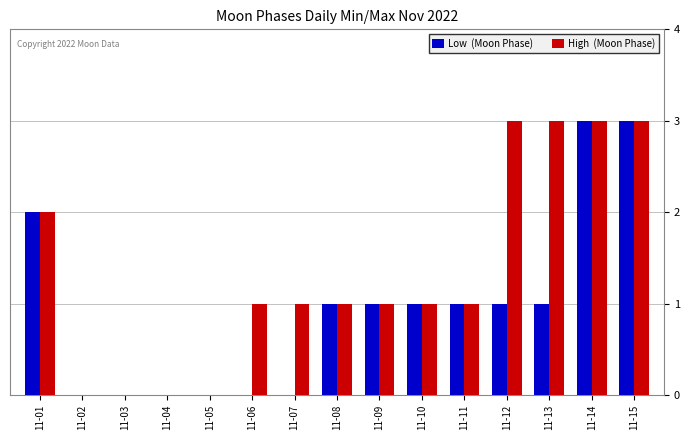

Are the bars grouped side by side (vs. stacked)?

Yes